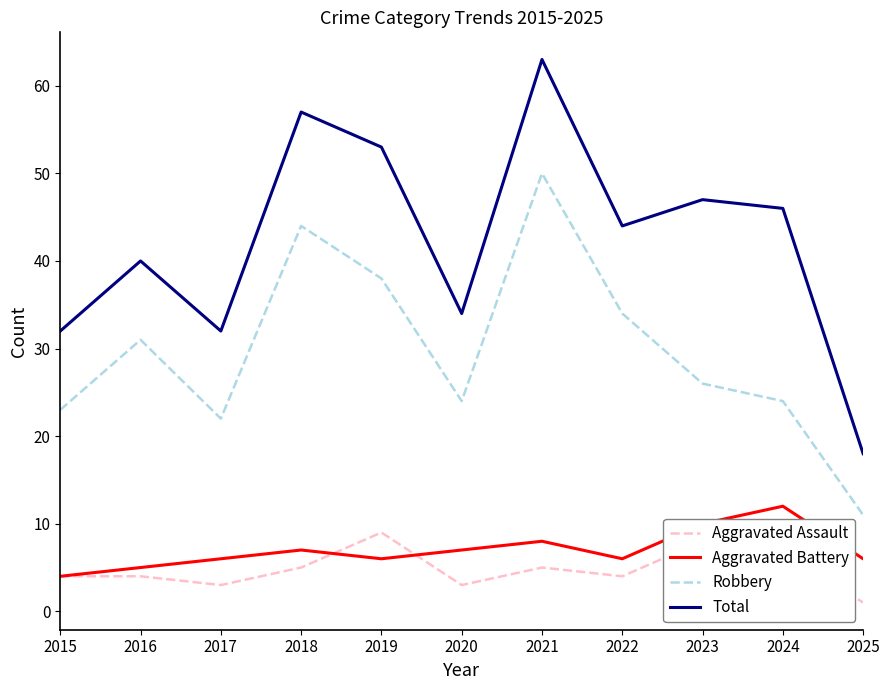

At how many categories does at least one series exceed 6?

11